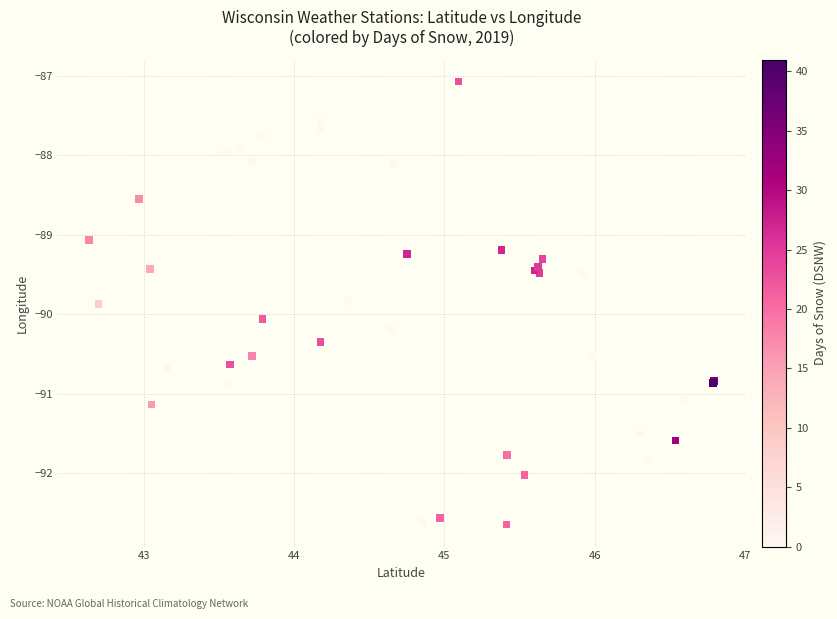

What Y value in the scatter plot is closest to -89?

-89.1